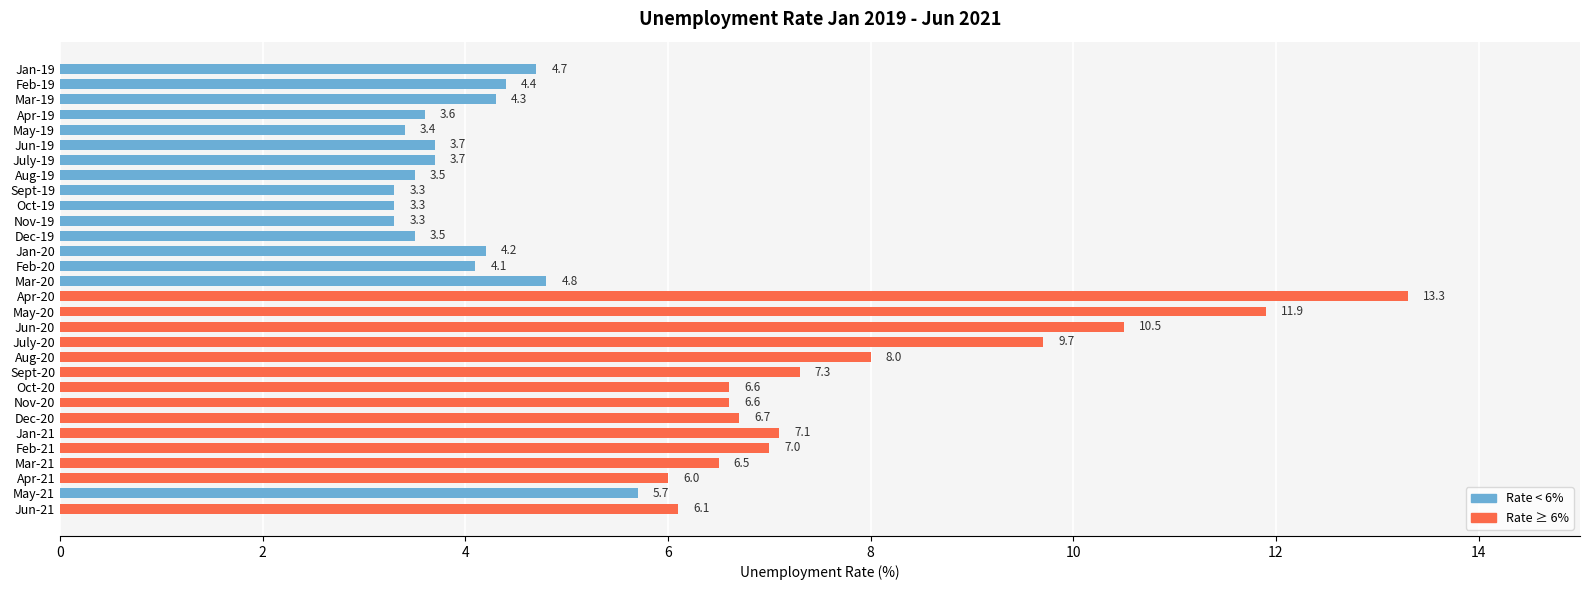

The chart shows a value of 3.7 at Nov-20. True or false?

False